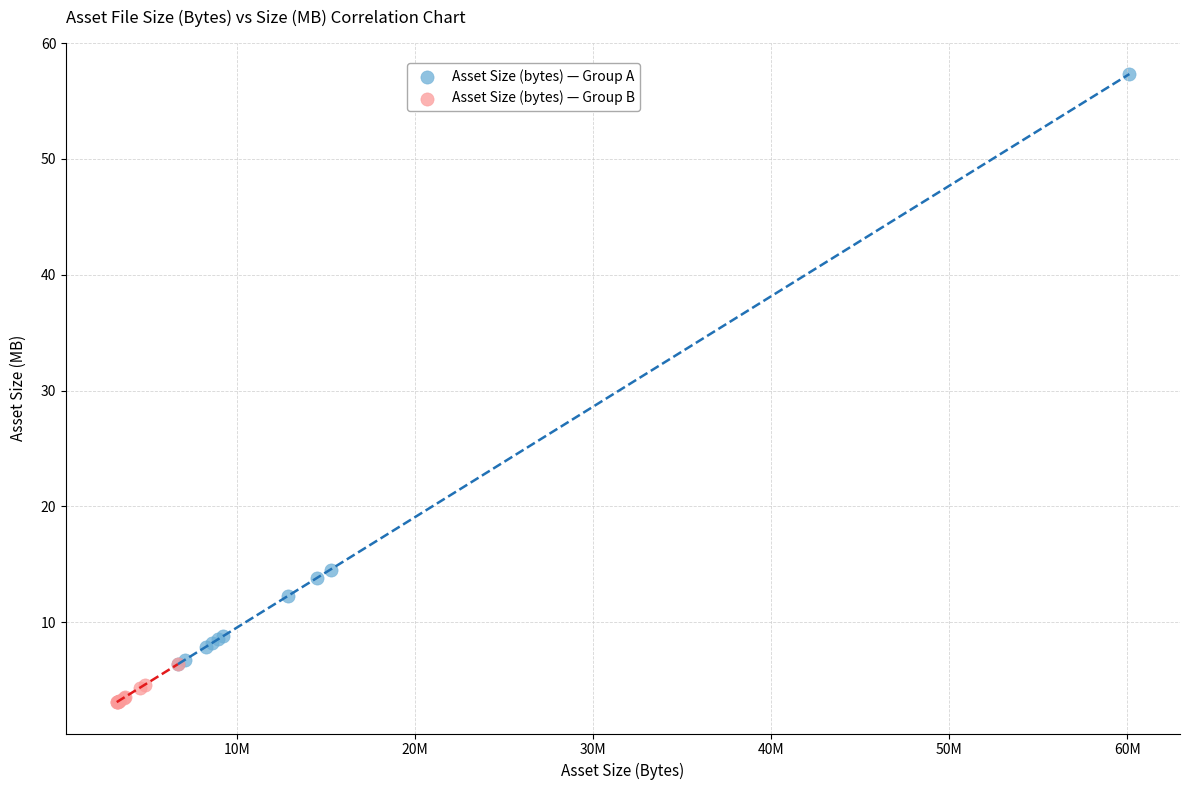

Which series has the widest spread of Y values?

Asset Size (bytes) — Group A